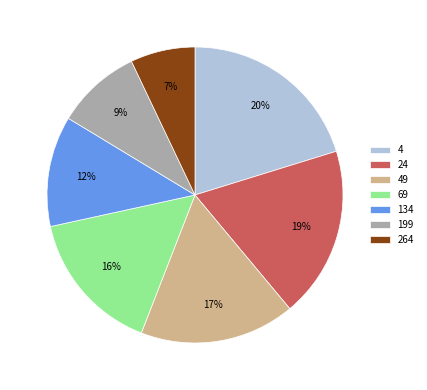

Which category has the biggest portion of the pie?

4